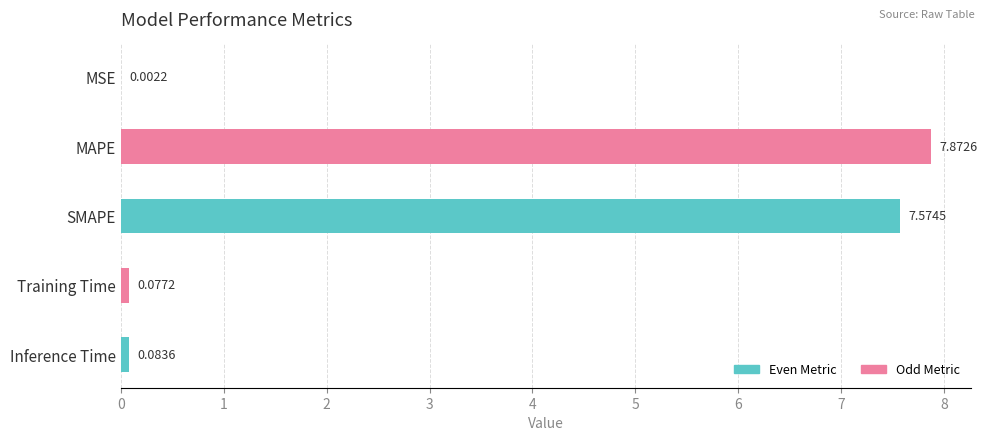

What is the sum of all values?

15.6